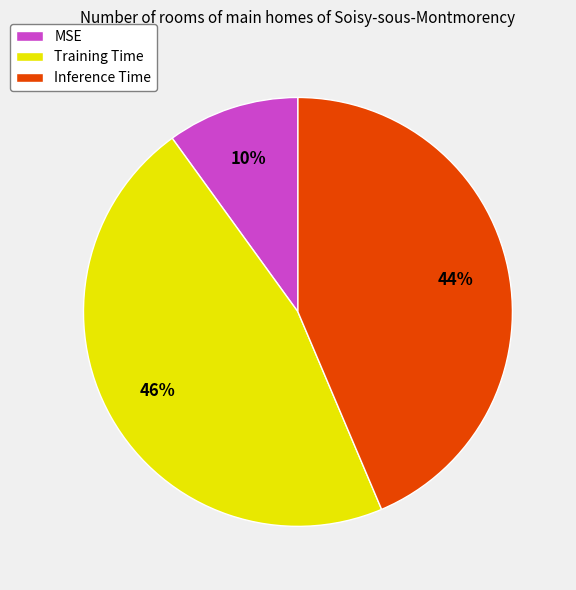

What is the largest slice in the pie chart?

Training Time